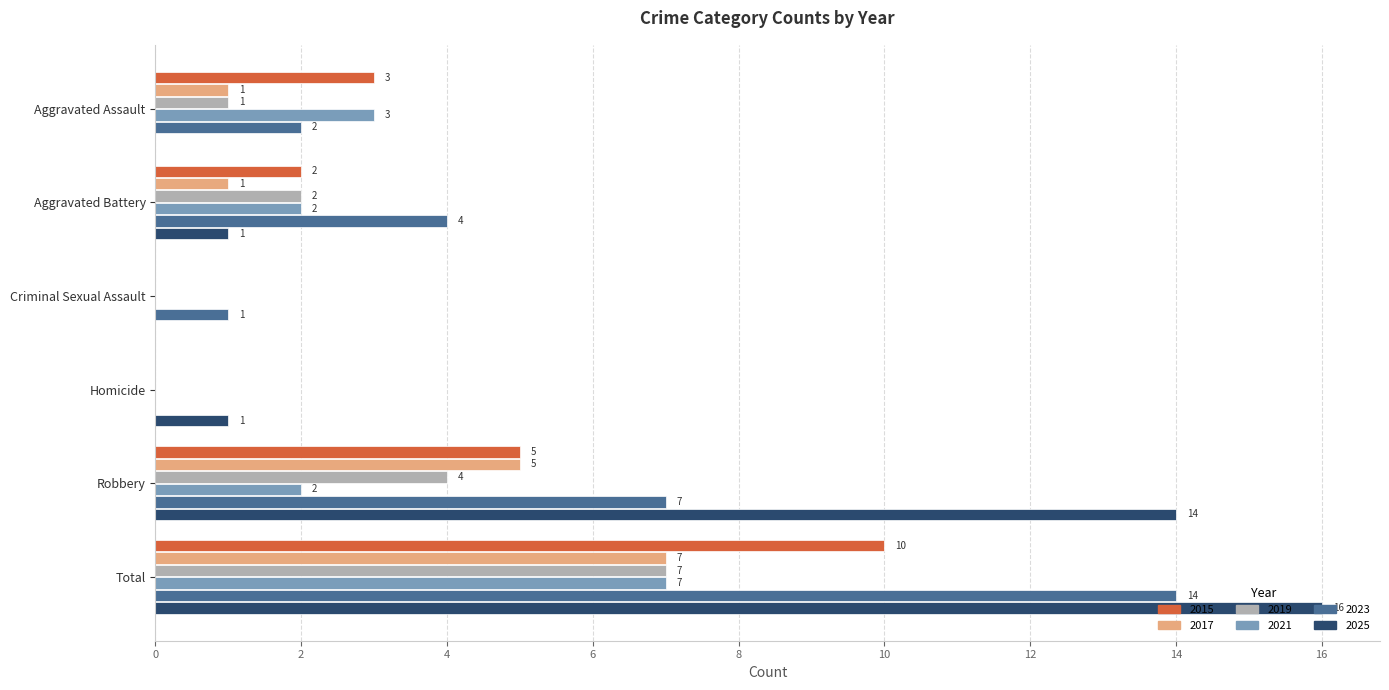

What is the maximum value for 2017?

7